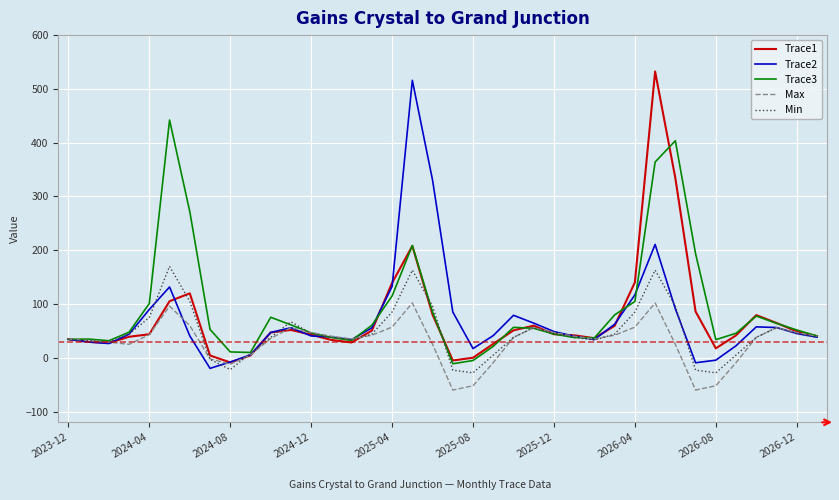

How many lines are shown in the chart?

5